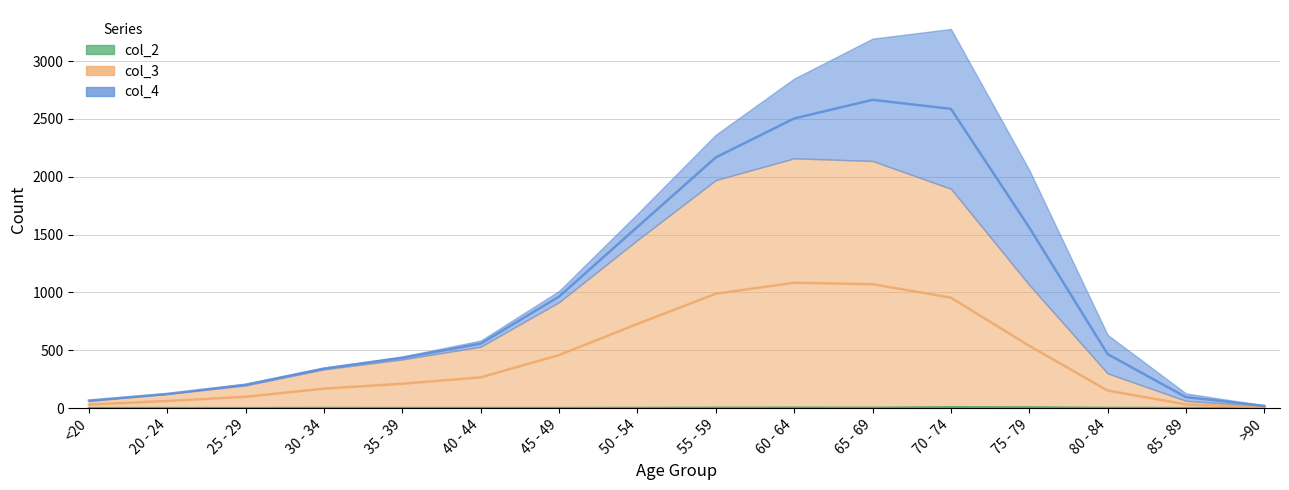

Which series has the largest range (max minus min)?

col_3